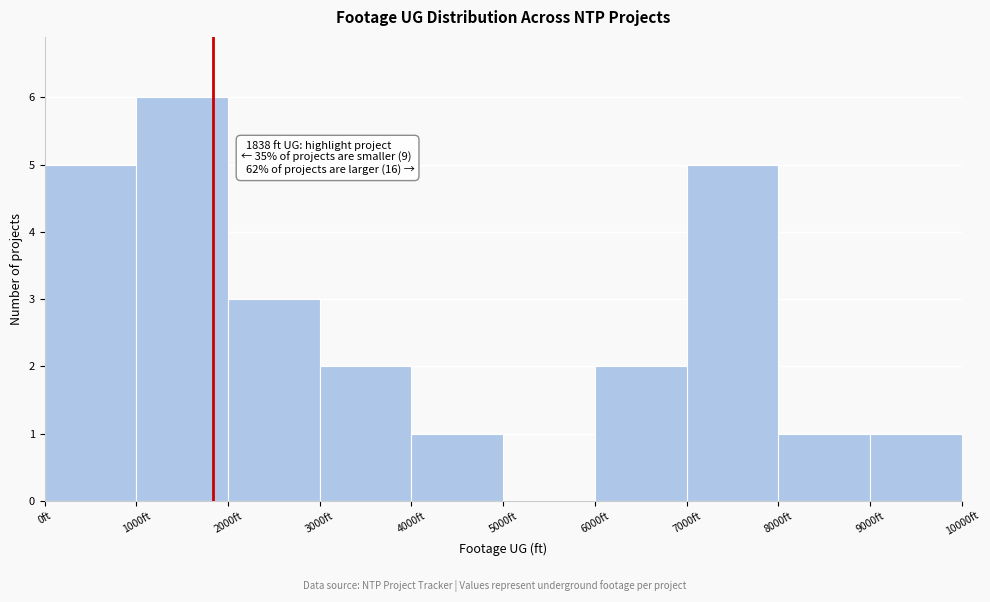

Which range on the x-axis has the tallest bar?

1000 to 2000